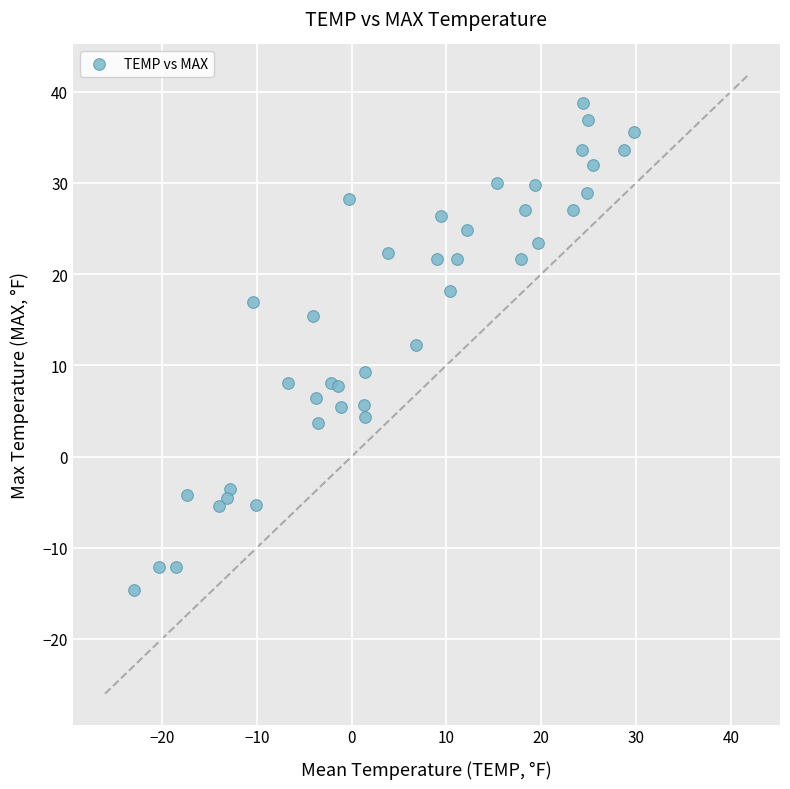

What is the range of X values (max minus min)?

52.8